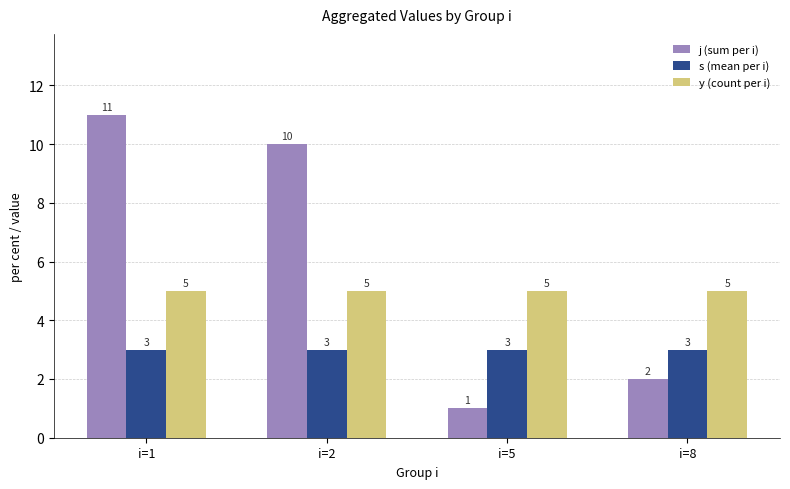

Which category has the lowest value in the j (sum per i) series?

i=5